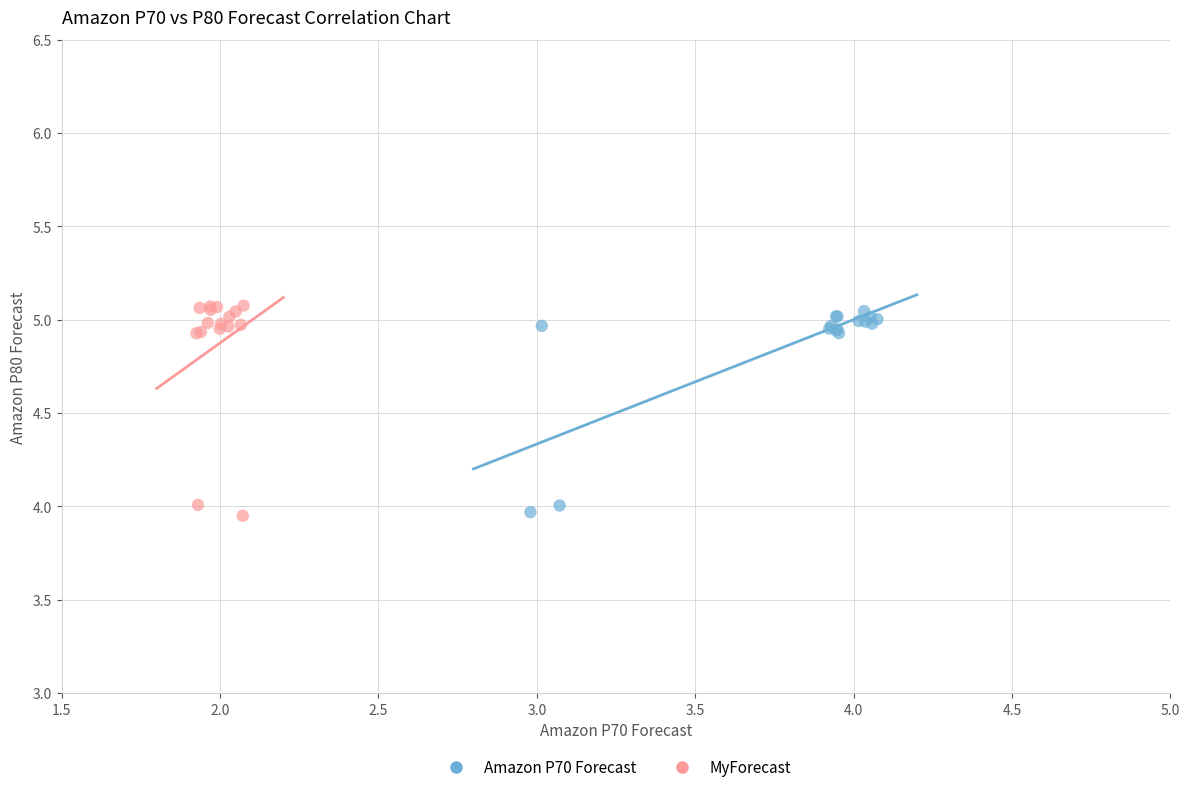

What are all the series names shown in the legend?

Amazon P70 Forecast, MyForecast